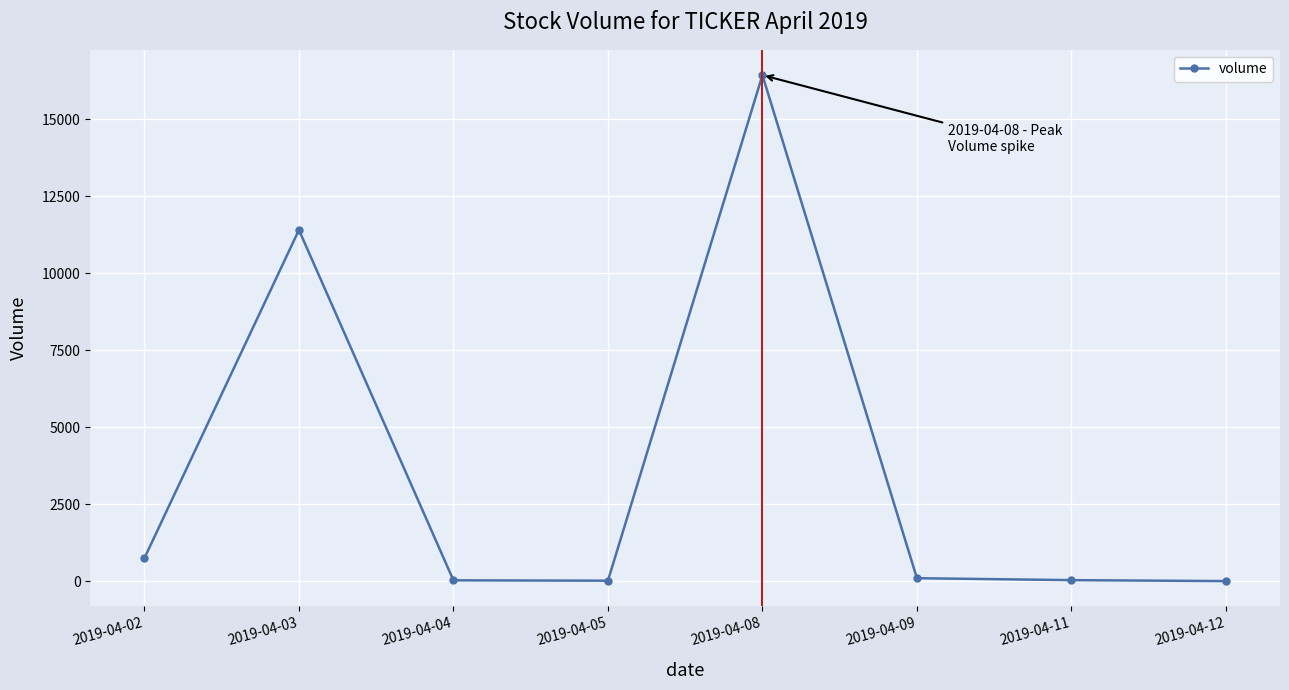

Where is the first local maximum?

2019-04-03